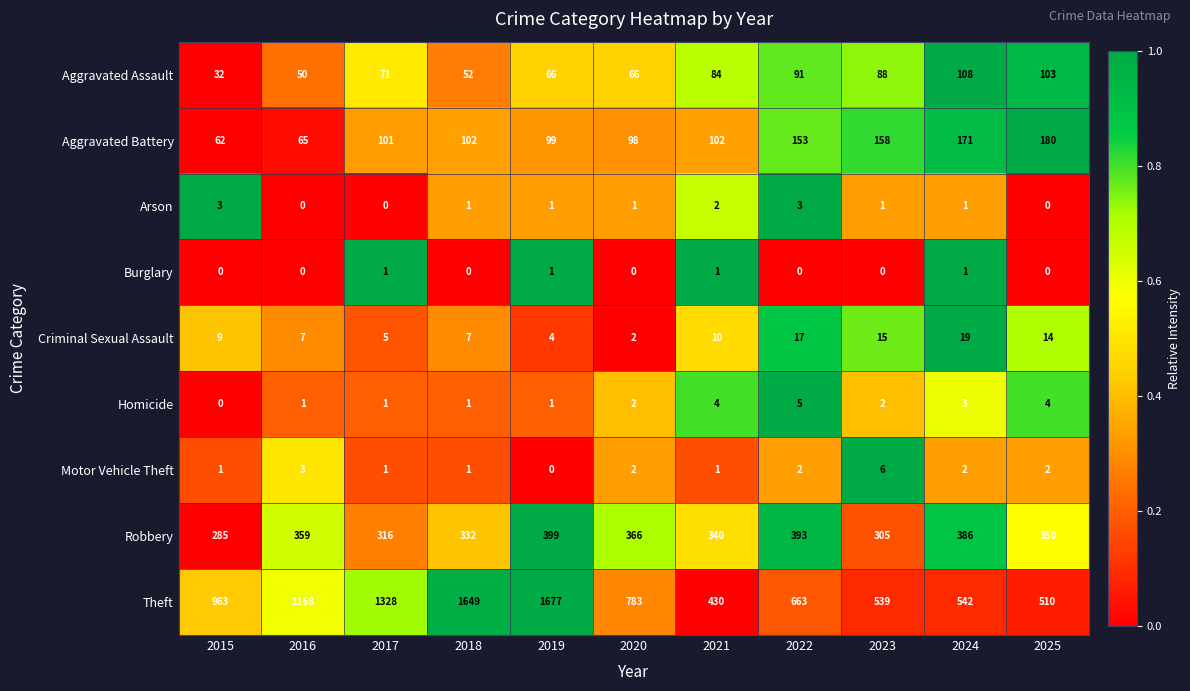

What is the difference between the highest and lowest values at 2021?

429